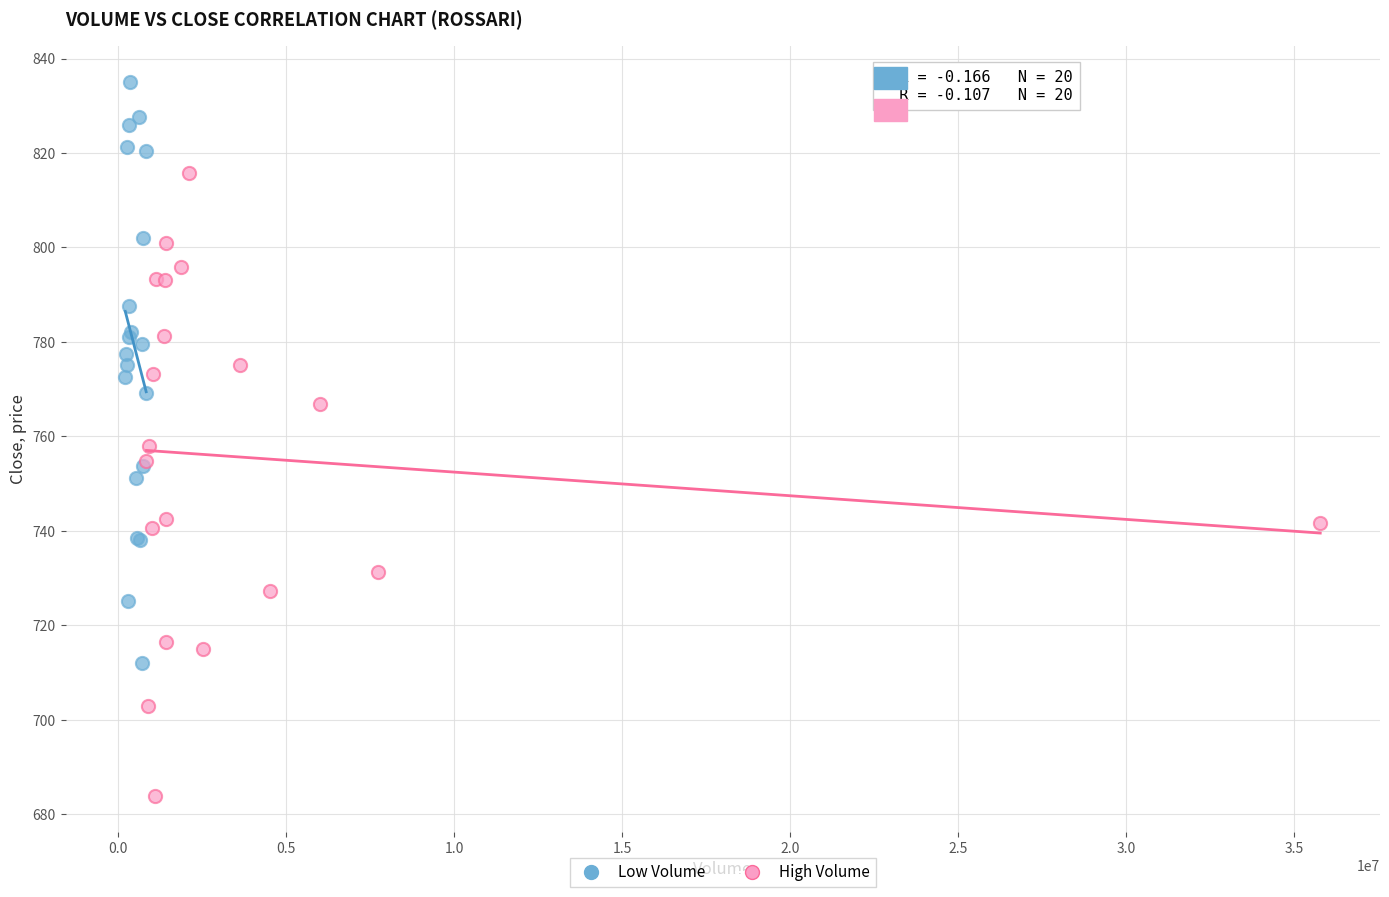

Which series reaches the minimum Y coordinate?

High Volume